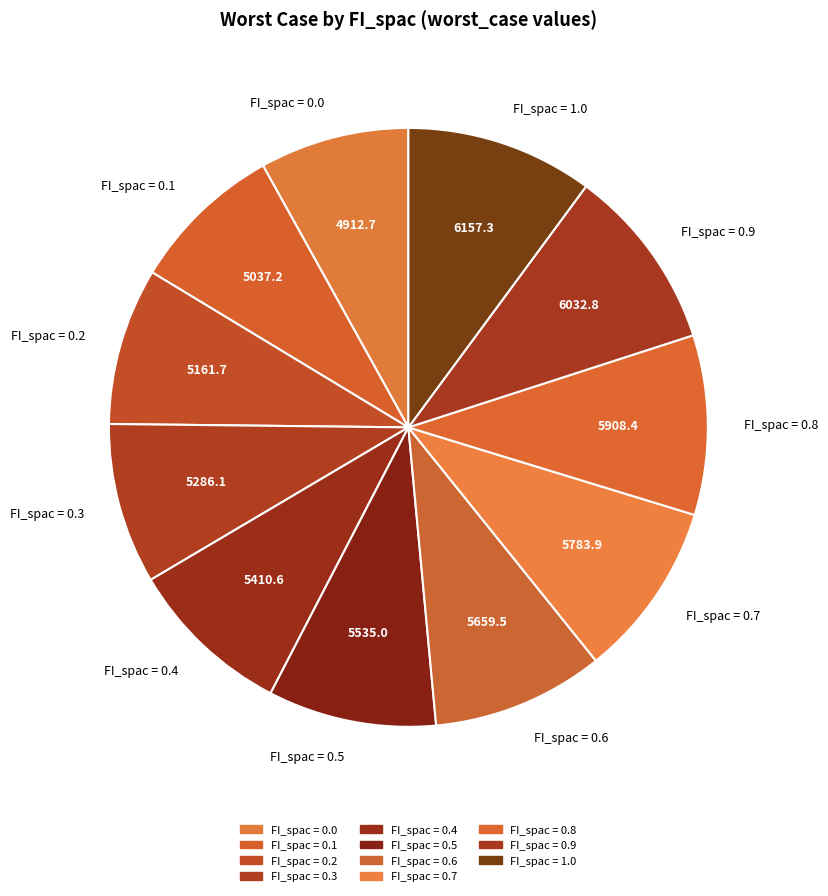

The FI_spac = 0.4 slice represents 9% of the pie. True or false?

True